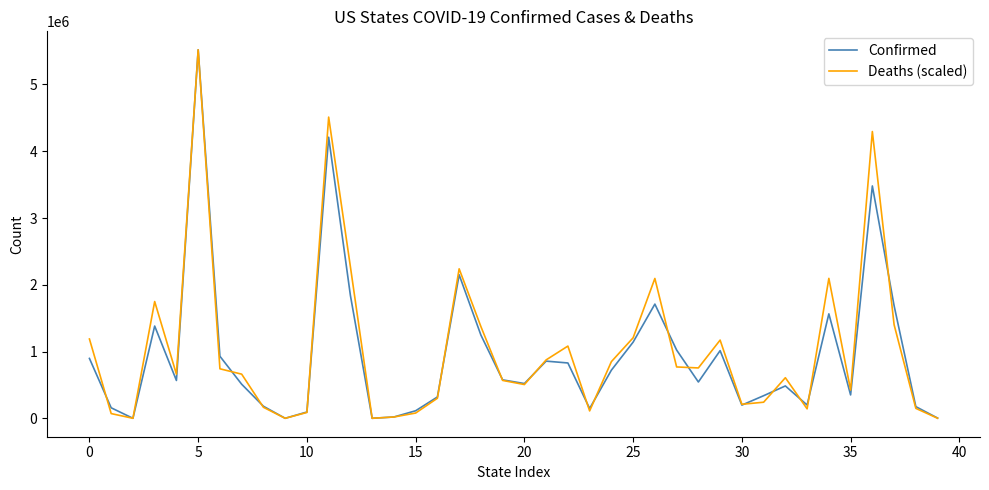

What are all the series names shown in the legend?

Confirmed, Deaths (scaled)